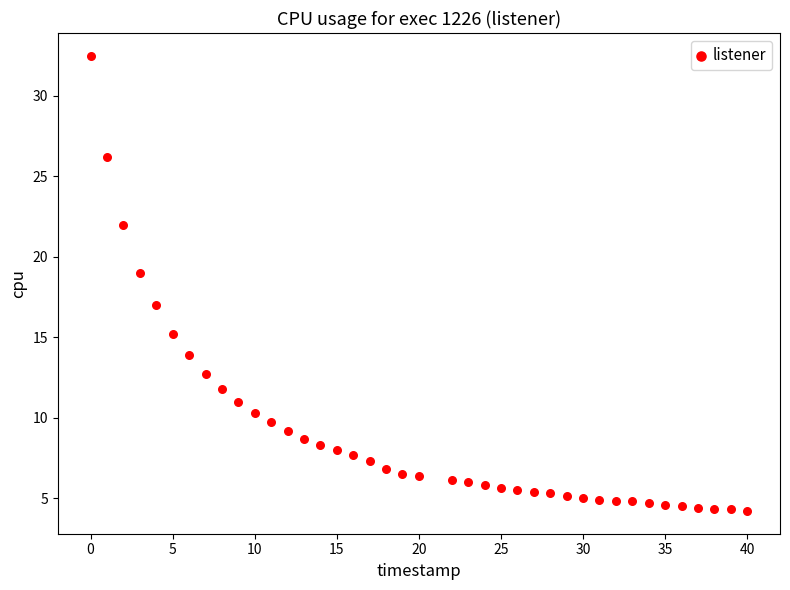

What is the range of Y values (max minus min)?

28.3